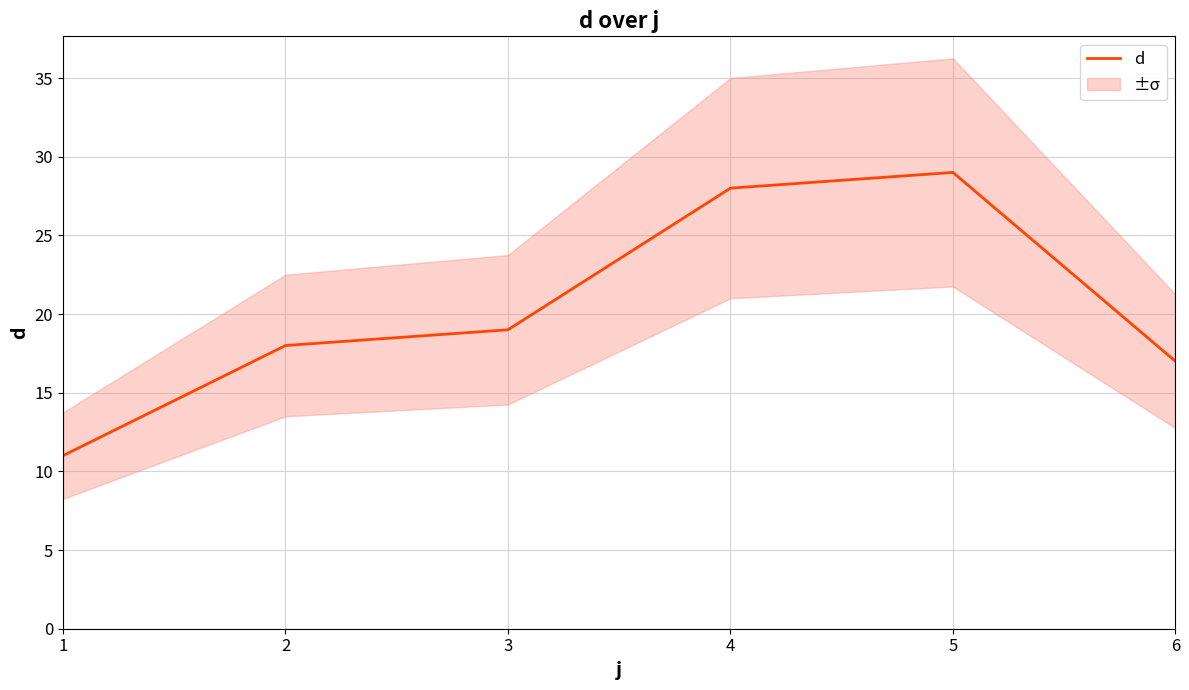

Approximately how many times larger is the value at 5 compared to 1?

2.6